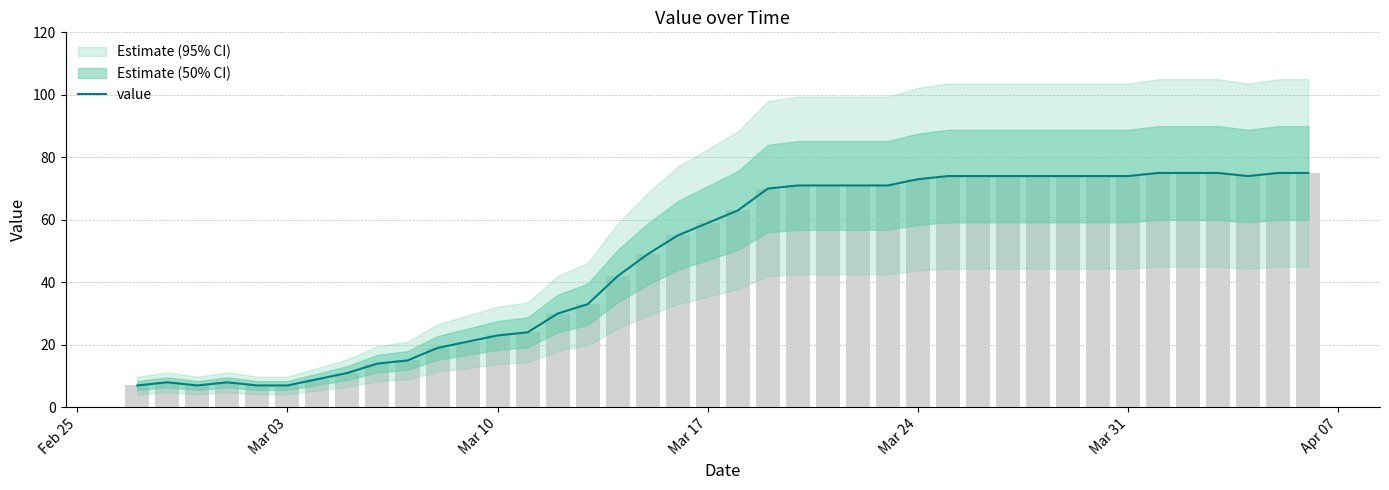

Reading left to right, what are all the values shown in this chart?

7	8	7	8	7	7	9	11	14	15	19	21	23	24	30	33	42	49	55	59	63	70	71	71	71	71	73	74	74	74	74	74	74	74	75	75	75	74	75	75